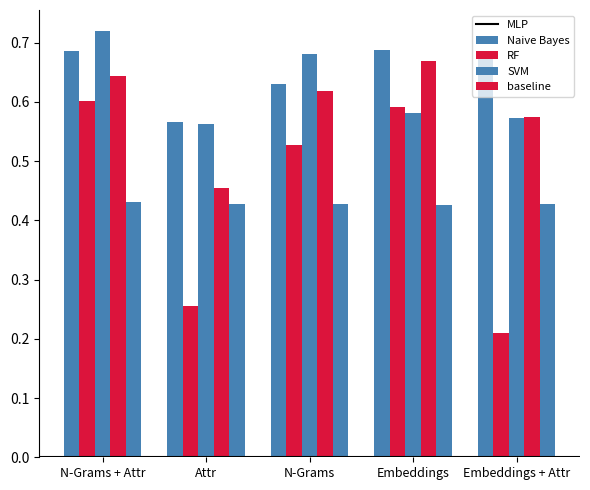

What is the highest value of the RF series?

0.7